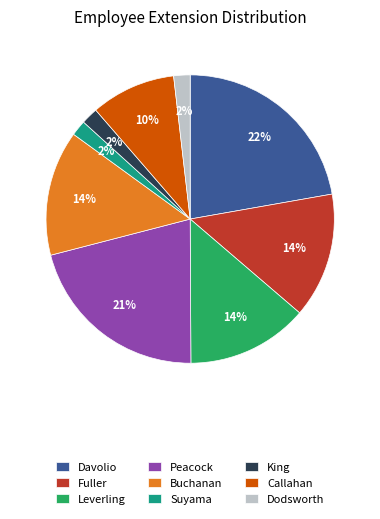

Do Peacock and Dodsworth together represent more than half of the pie?

No